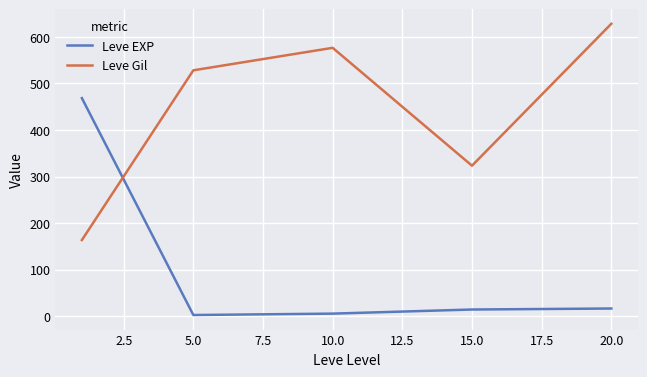

What is the minimum value for Leve EXP?

2.3